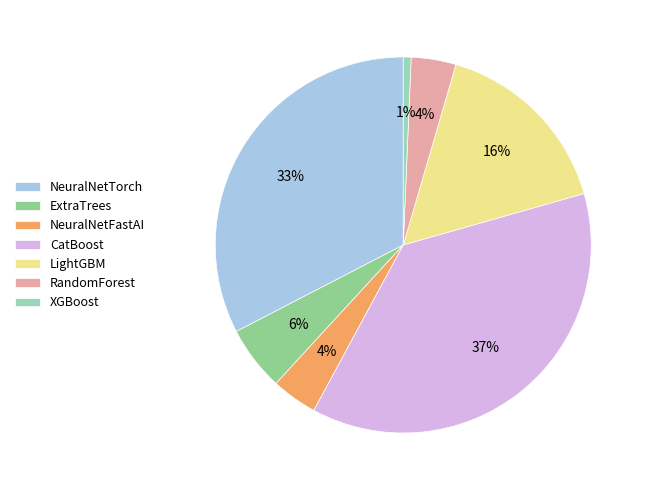

The NeuralNetFastAI slice represents 10% of the pie. True or false?

False